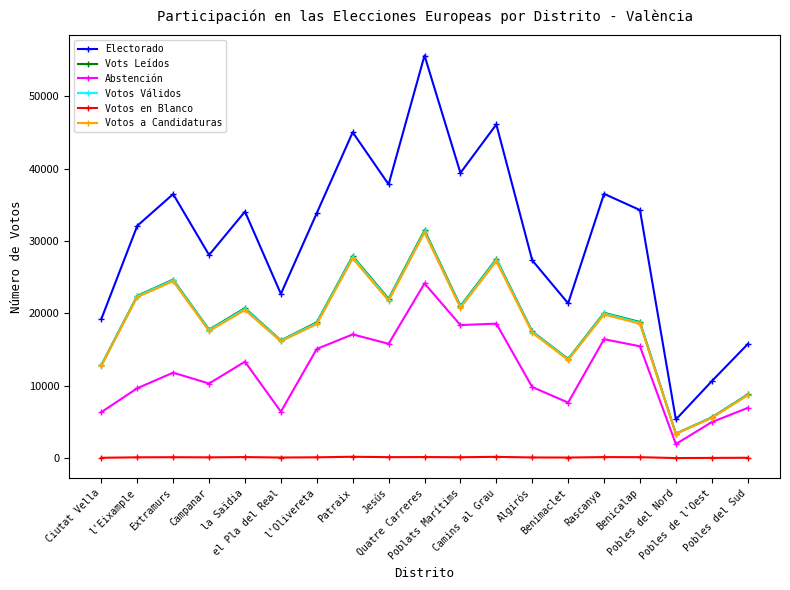

What is the value of the Votos en Blanco point at the 7th from the left?

127